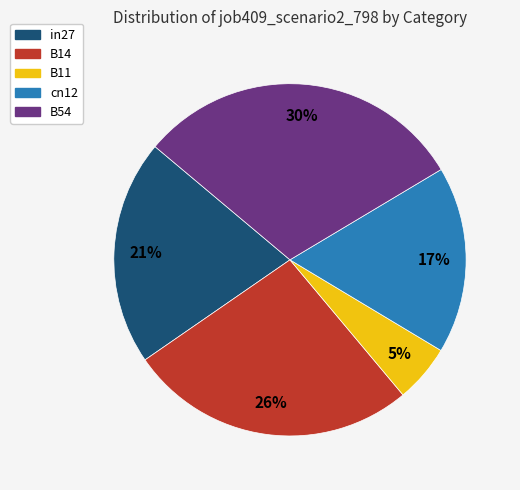

Does B11 represent more than half of the total?

No